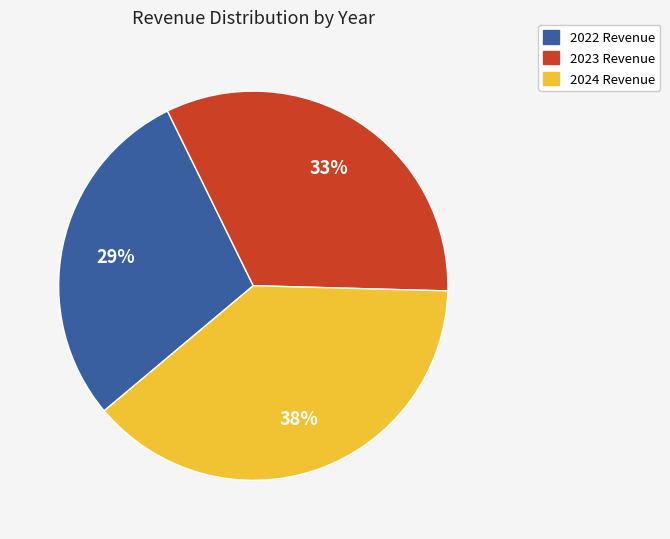

Approximately how many times larger is the value at 2022 compared to 2023?

0.9